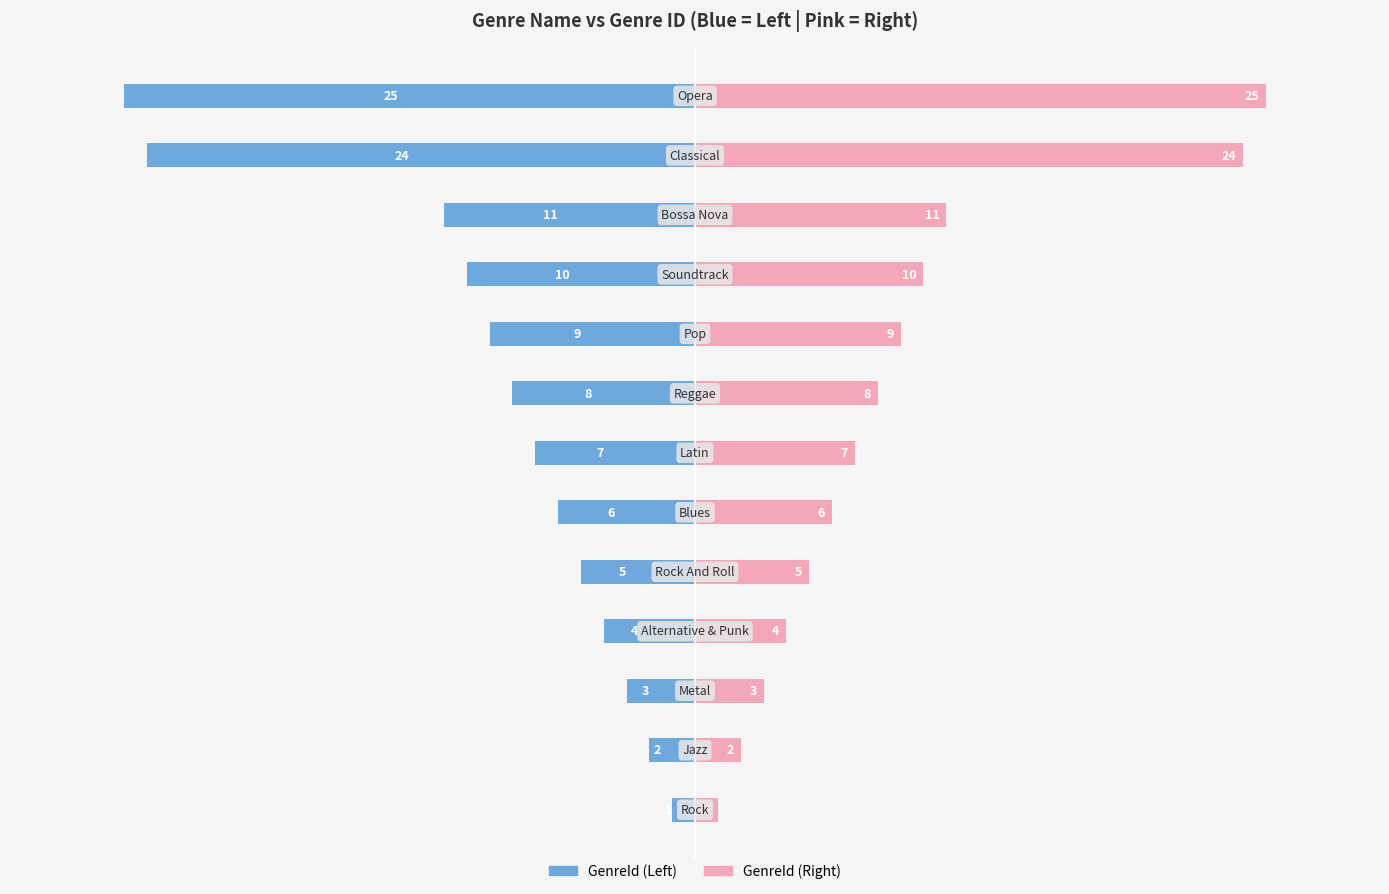

How many bars are there in total?

26